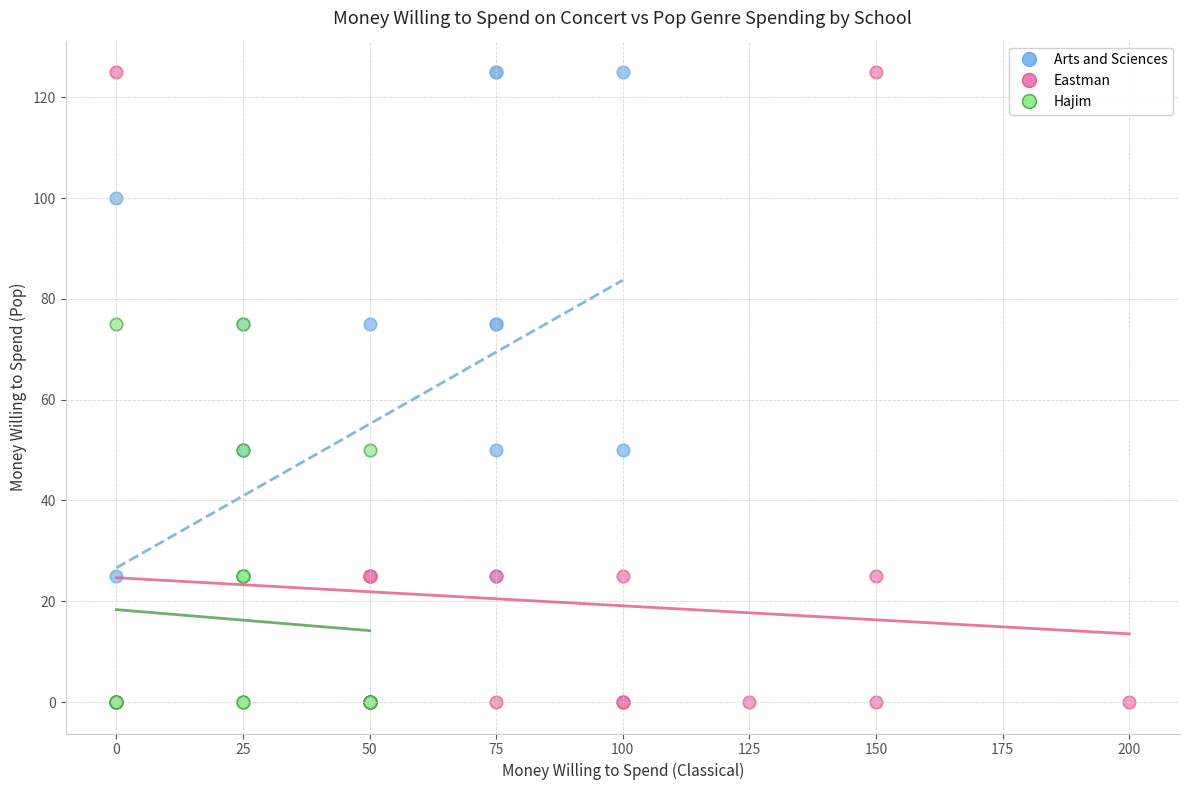

What are all the series names shown in the legend?

Arts and Sciences, Eastman, Hajim